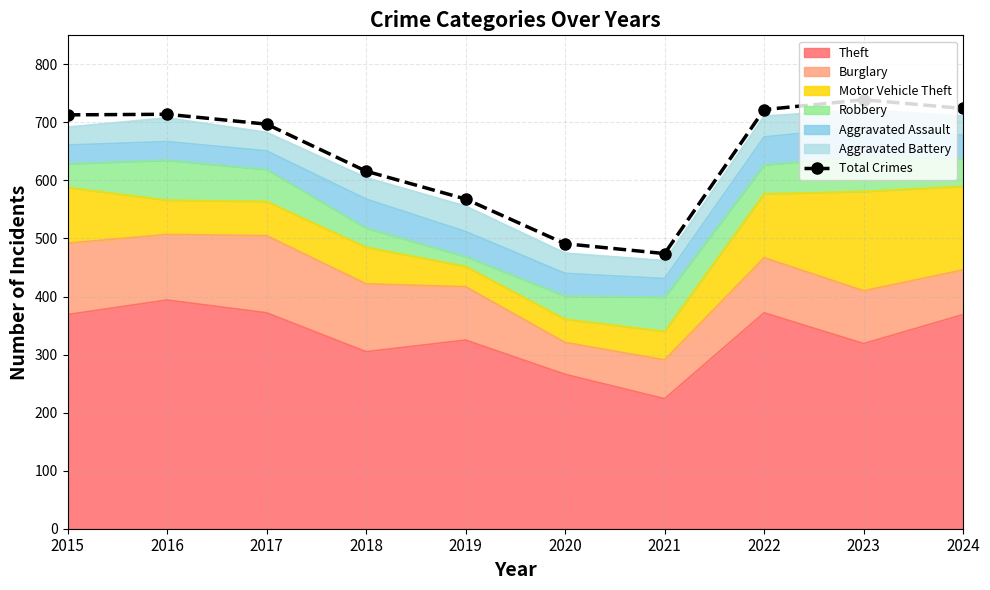

True or false: the data has more than 1 interior local peaks.

True